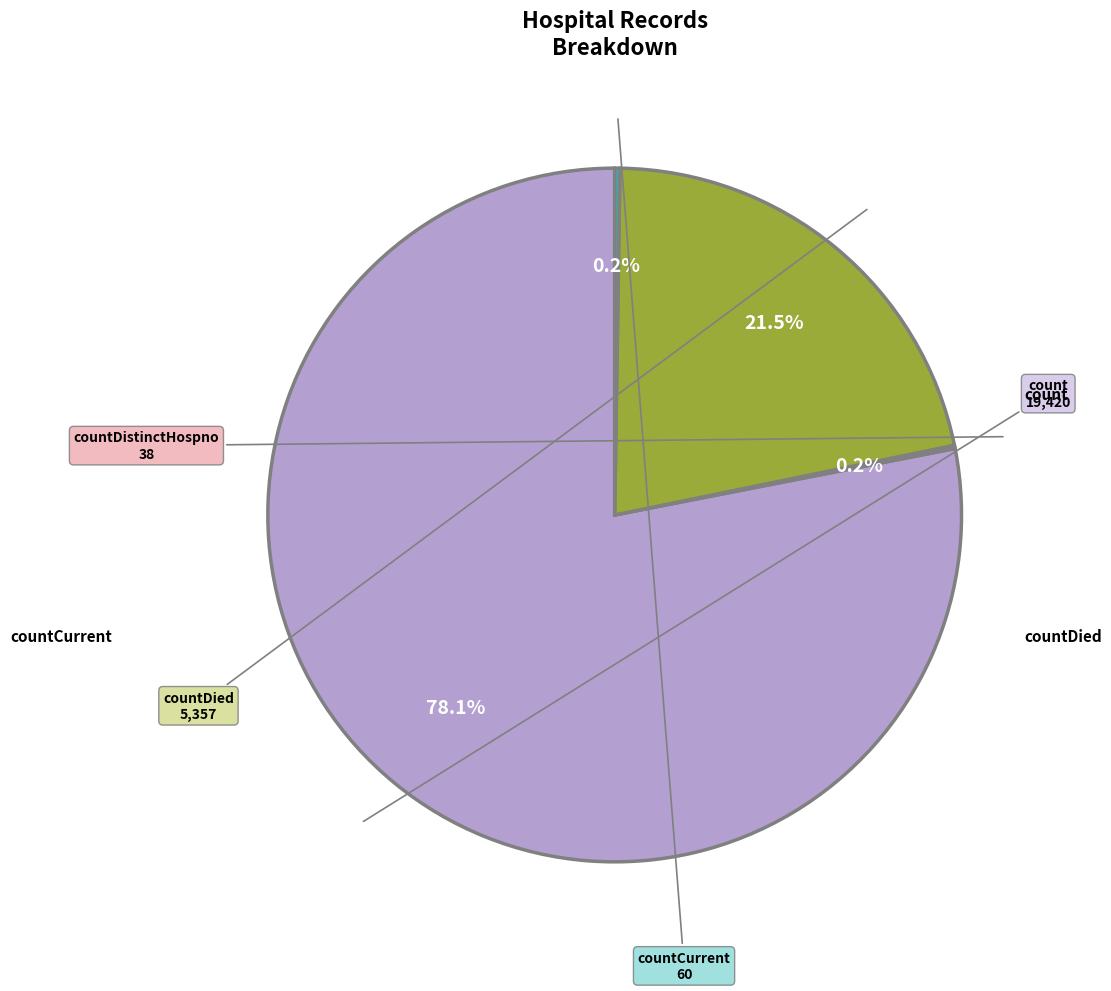

Does any single category account for the majority?

Yes